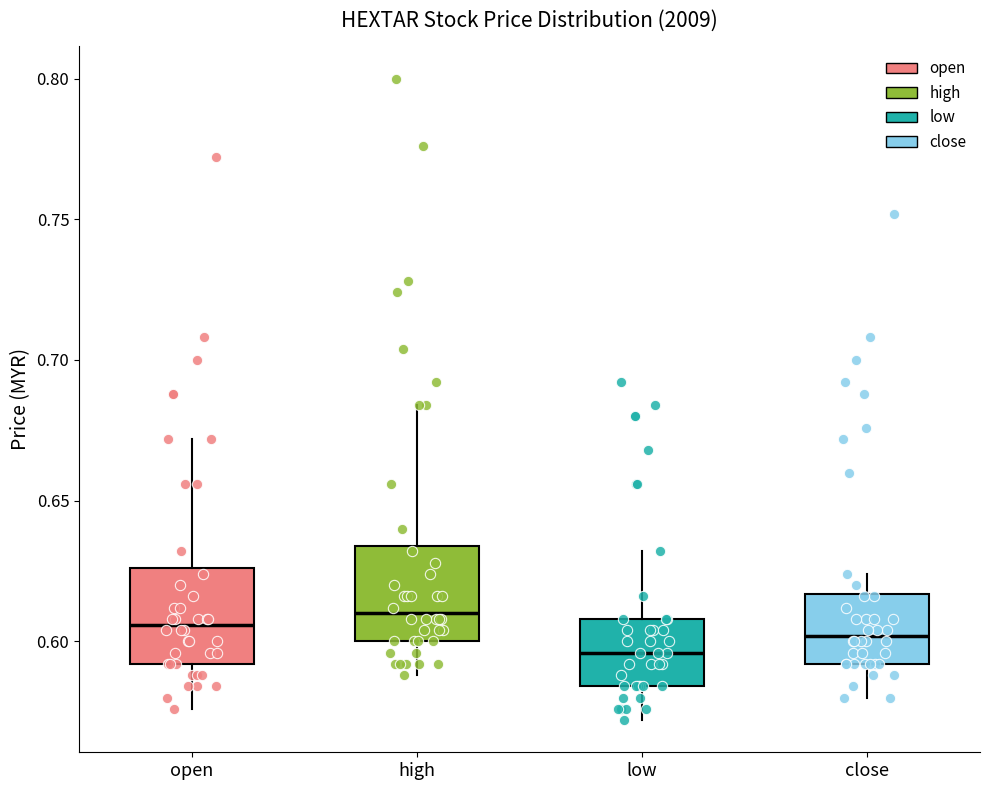

Reading left to right, transcribe this box plot: for each box, give where its median line is, the range the box spans, and where its two whiskers end, as read against the y-axis. The values are not printed on the chart, so give them approximately, as read against the axis.

open: median 0.605, box 0.590 to 0.625, whiskers 0.575 to 0.670
high: median 0.610, box 0.600 to 0.635, whiskers 0.590 to 0.685
low: median 0.595, box 0.585 to 0.610, whiskers 0.570 to 0.630
close: median 0.600, box 0.590 to 0.615, whiskers 0.580 to 0.625